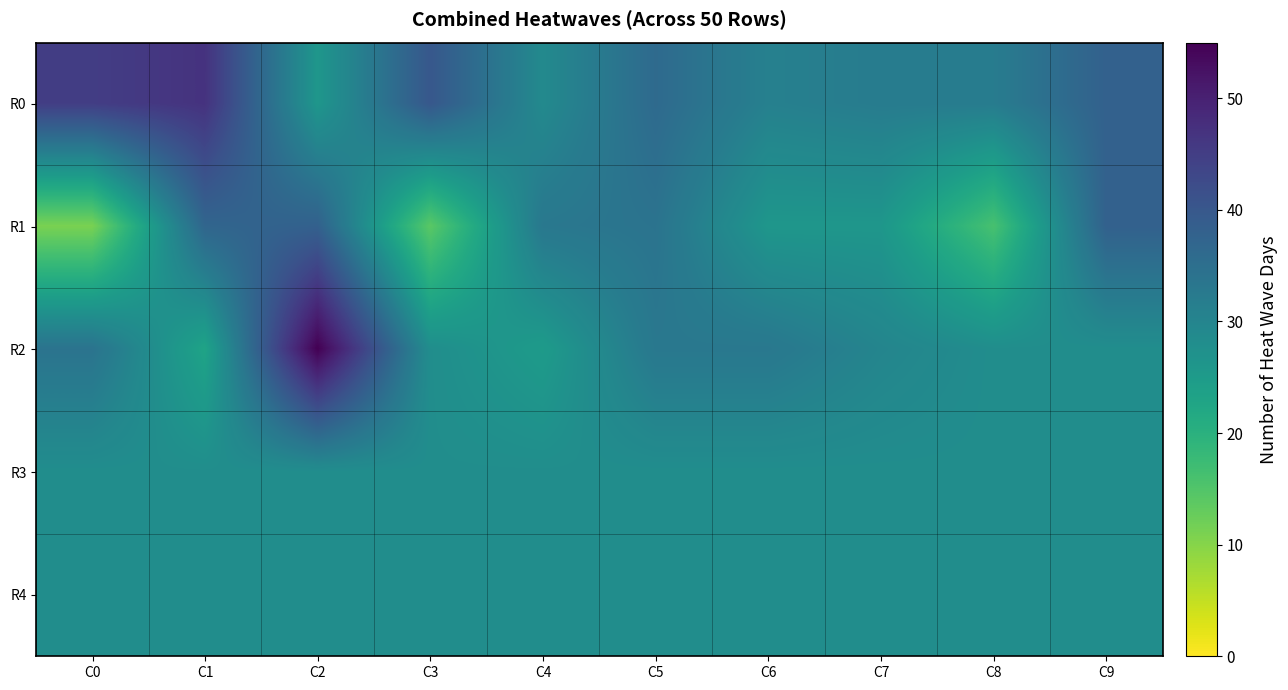

How many series are shown in this chart?

5